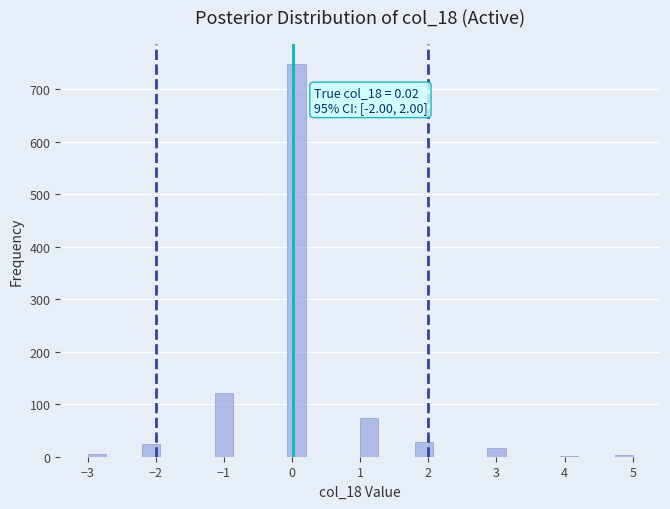

Around what value on the x-axis is the tallest bar? Give the approximate position of its centre, as read against the axis.

0.1